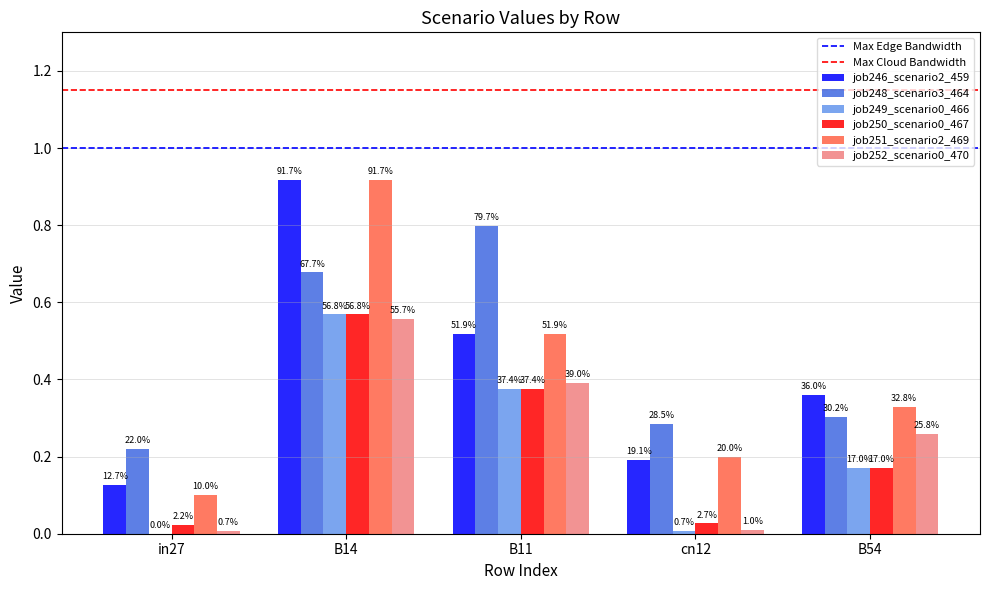

Rank the series by their maximum value, from highest to lowest.

job246_scenario2_459, job251_scenario2_469, job248_scenario3_464, job249_scenario0_466, job250_scenario0_467, job252_scenario0_470